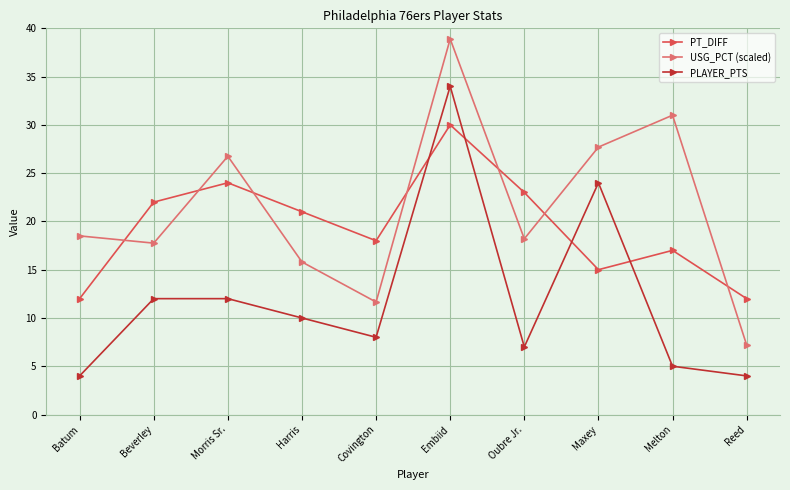

List the series in order of their overall mean, lowest first.

PLAYER_PTS, PT_DIFF, USG_PCT (scaled)